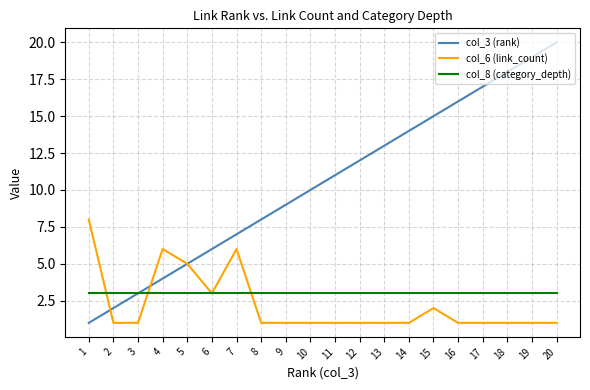

What are all the series names shown in the legend?

col_3 (rank), col_6 (link_count), col_8 (category_depth)